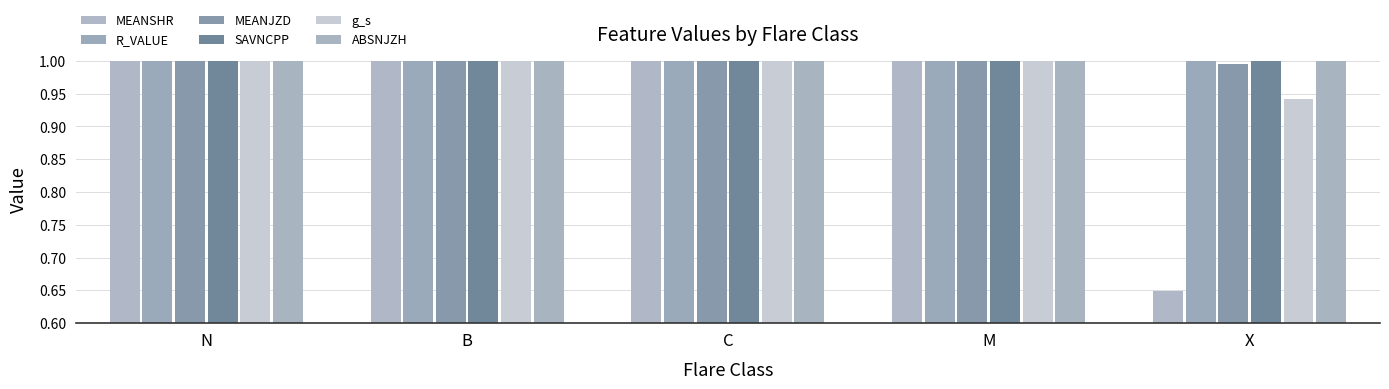

How many distinct data groups are displayed?

6